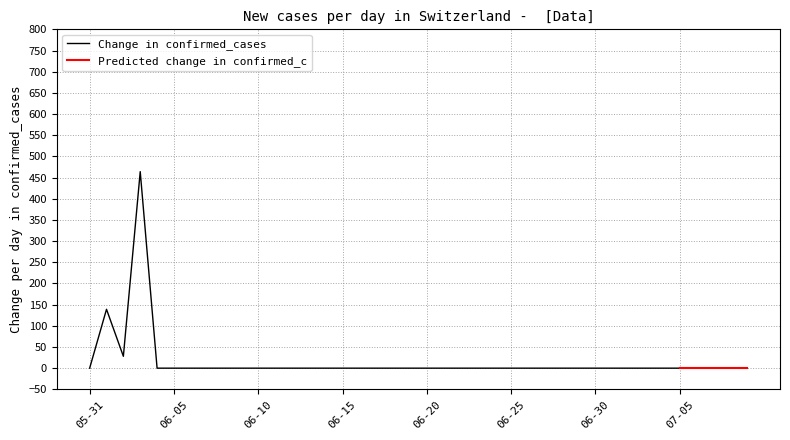

The Change in confirmed_cases series shows -202 at 06-30. True or false?

False